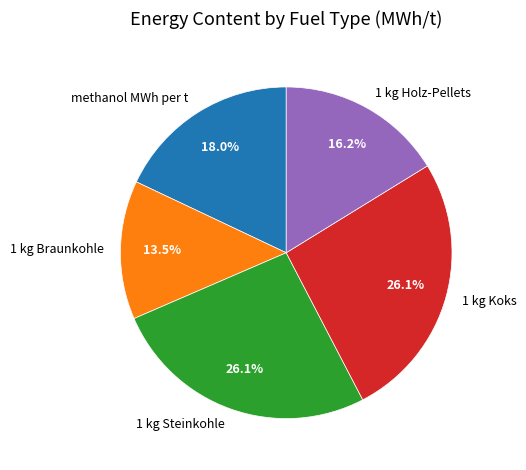

To the nearest percent, what is the difference between the largest and smallest slice percentages?

13%